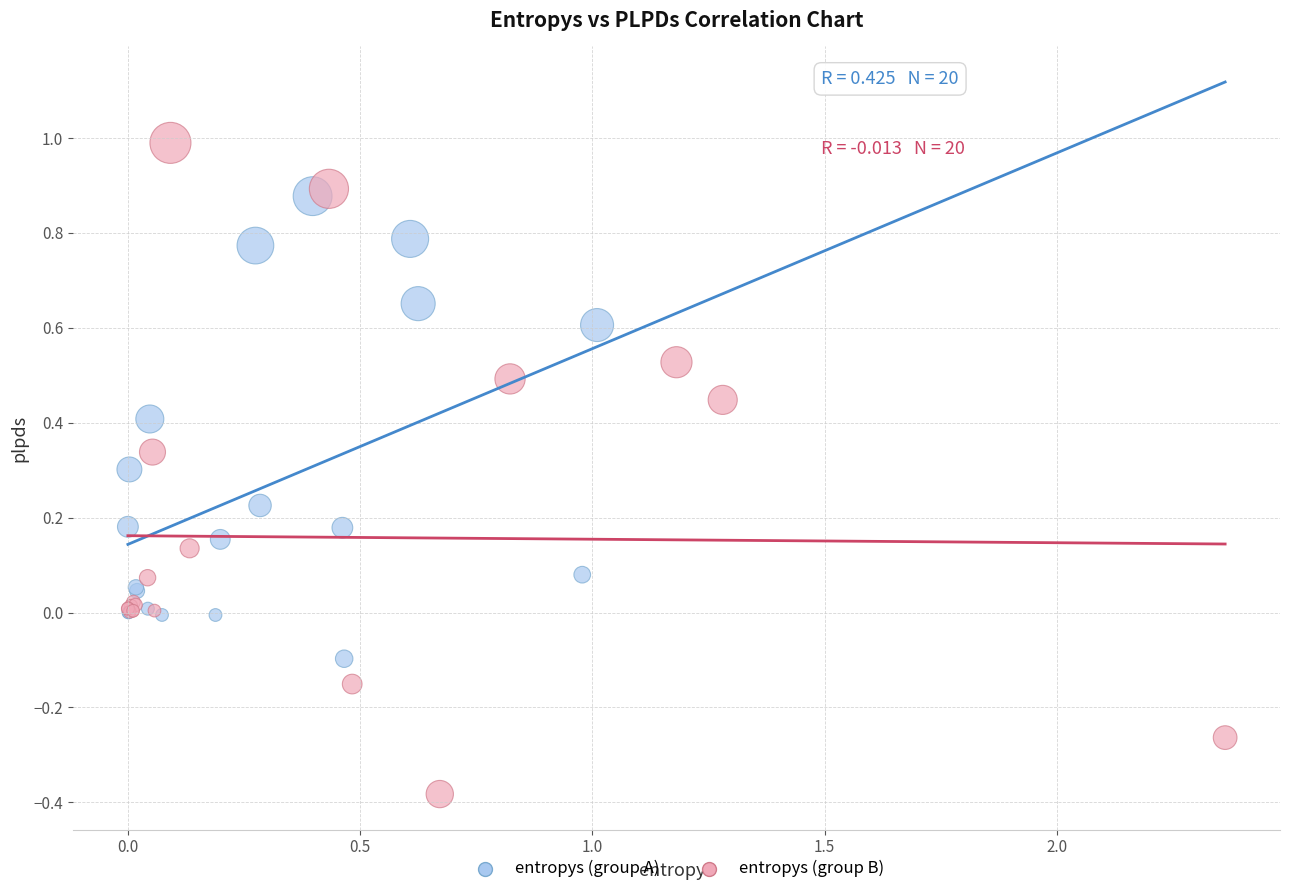

Which series reaches the minimum Y coordinate?

entropys (group B)